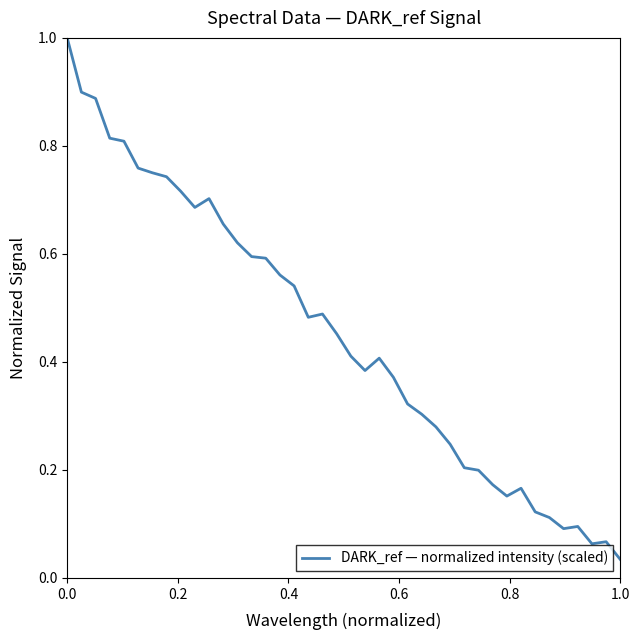

Does the chart display data point markers on the line(s)?

No